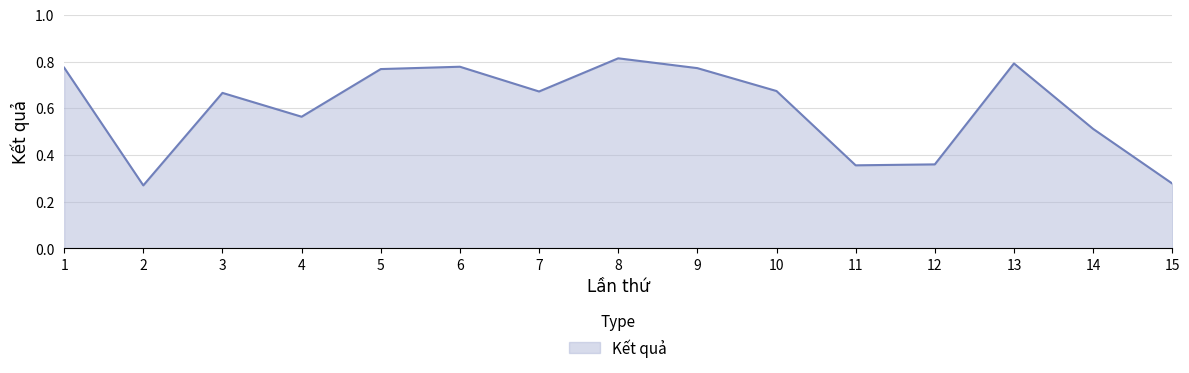

Between 12 and 13, which is larger?

13